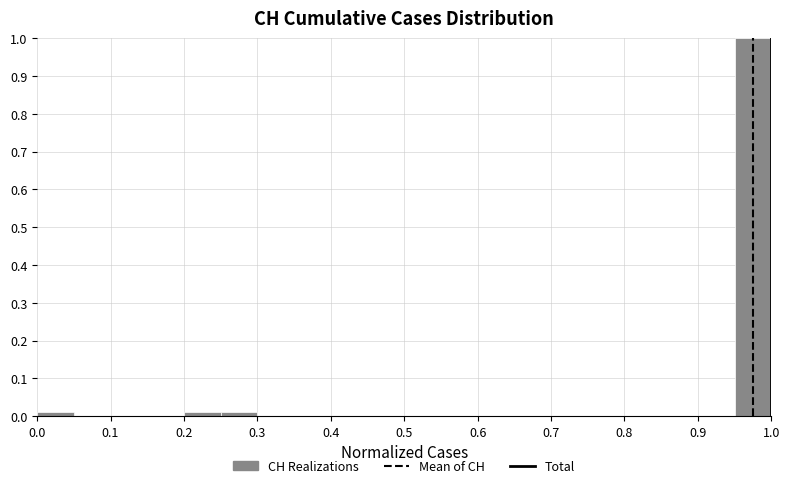

Over which range of the x-axis is the bar tallest?

0.95 to 1.00